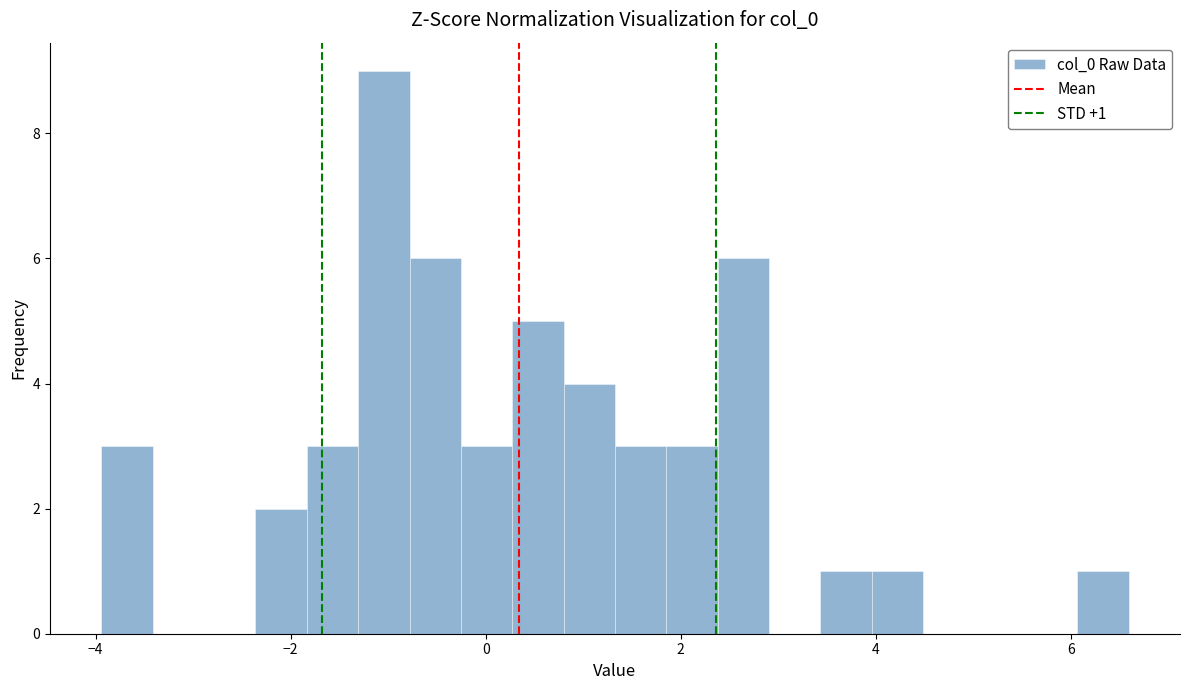

Read against the x-axis, roughly where is the centre of the tallest bar?

-1.0